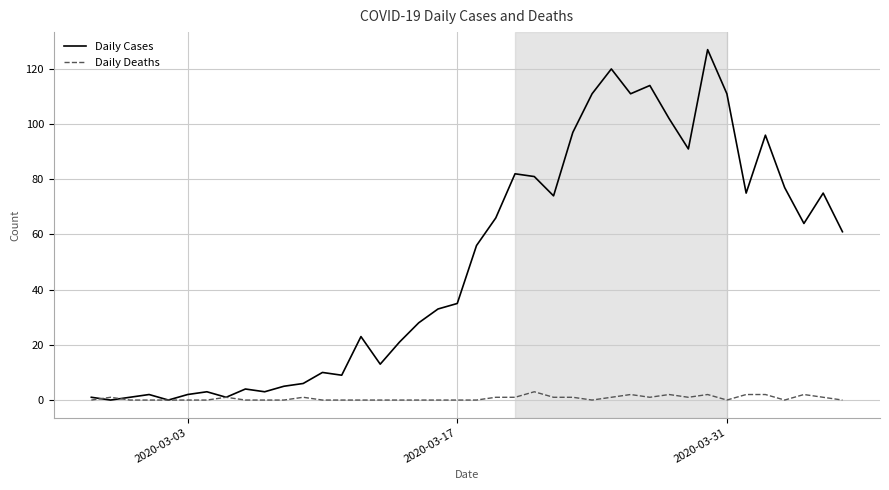

Which series has the widest spread of values?

Daily Cases